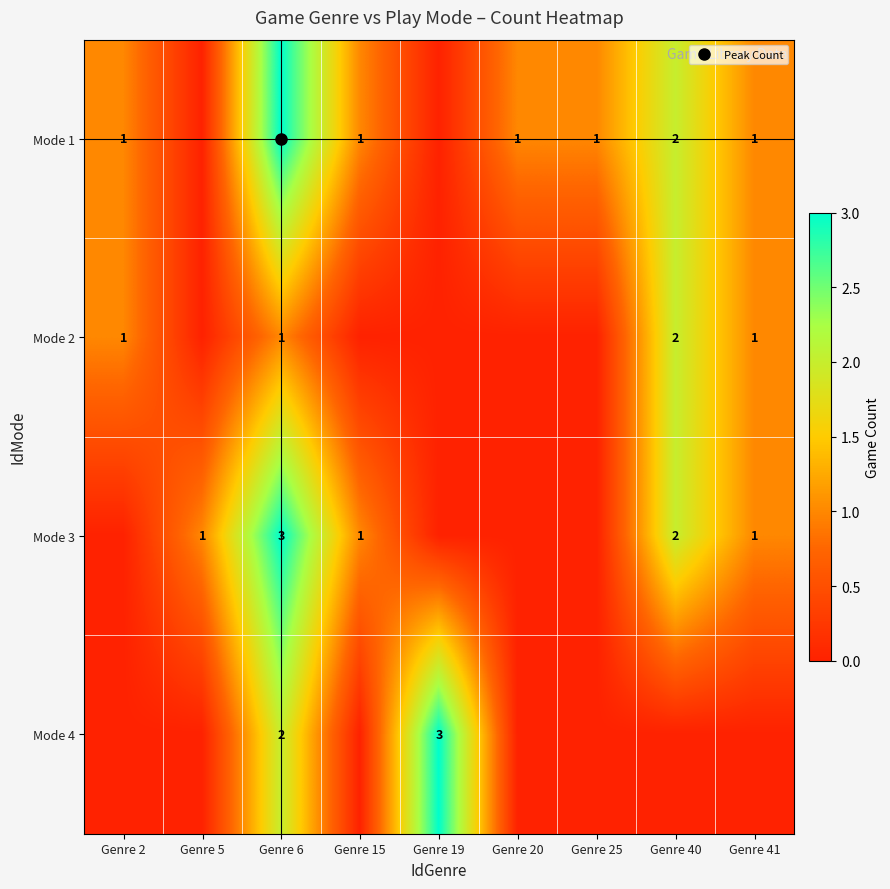

What is the spread (max minus min) of values at Genre 2?

1